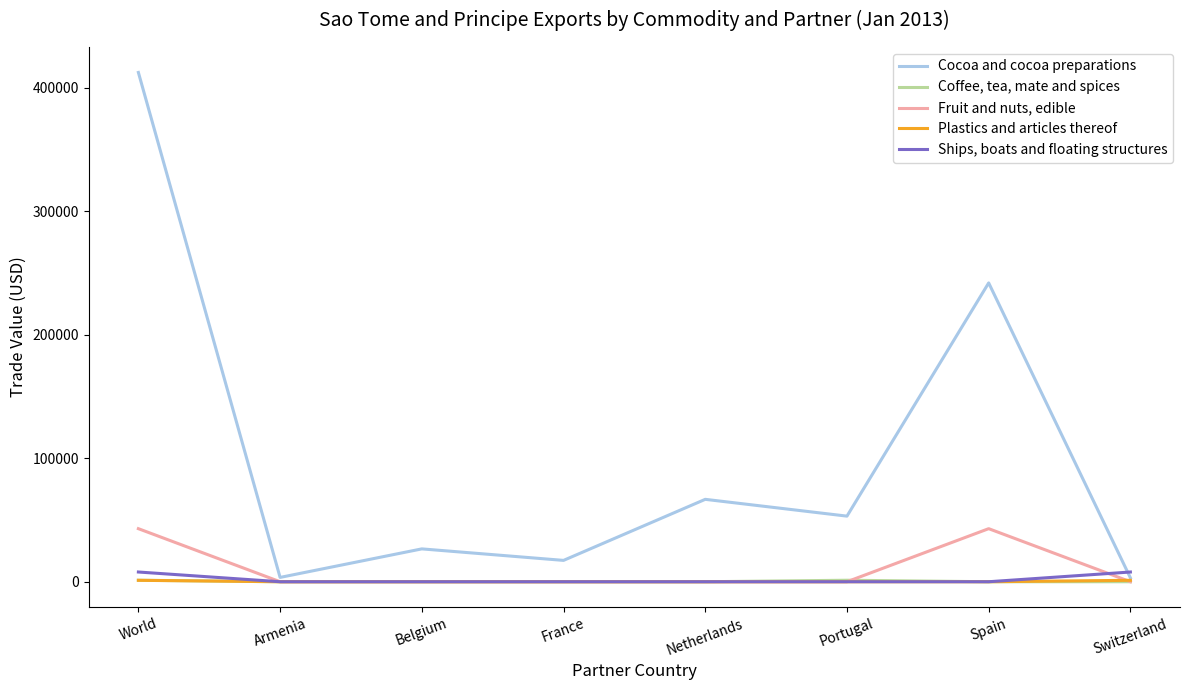

Which label corresponds to the largest value in the chart?

World